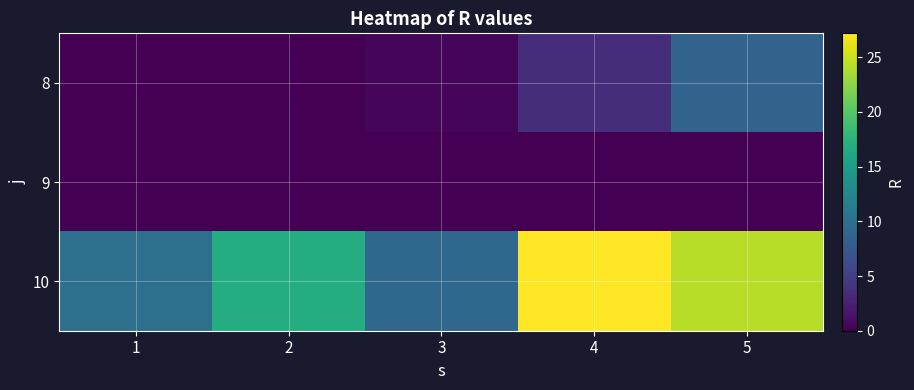

At which category is the sum across all series the highest?

5